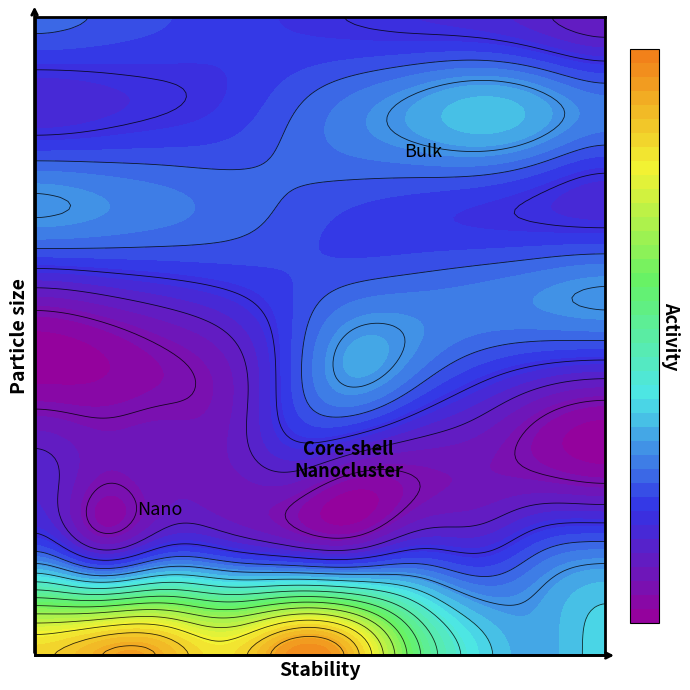

Reading left to right, list all the values displayed in this chart.

100/11: 0=0.5	1=0.5	2=0.5	3=0.5	4=0.5	5=0.5	6=0.4	7=0.3	8=0.3	9=0.3
100/12: 0=0.2	1=0.2	2=0.2	3=0.2	4=0.2	5=0.2	6=0.2	7=0.2	8=0.3	9=0.3
101/01: 0=0.2	1=0.2	2=0.2	3=0.2	4=0.2	5=0.2	6=0.2	7=0.2	8=0.2	9=0.2
101/02: 0=0.2	1=0.2	2=0.2	3=0.2	4=0.2	5=0.3	6=0.2	7=0.2	8=0.2	9=0.2
101/03: 0=0.2	1=0.2	2=0.2	3=0.2	4=0.2	5=0.2	6=0.2	7=0.3	8=0.3	9=0.3
101/04: 0=0.3	1=0.3	2=0.3	3=0.2	4=0.2	5=0.2	6=0.2	7=0.2	8=0.2	9=0.2
101/05: 0=0.2	1=0.2	2=0.2	3=0.2	4=0.2	5=0.3	6=0.3	7=0.3	8=0.3	9=0.3
101/06: 0=0.3	1=0.2	2=0.2	3=0.2	4=0.2	5=0.2	6=0.2	7=0.2	8=0.2	9=0.2